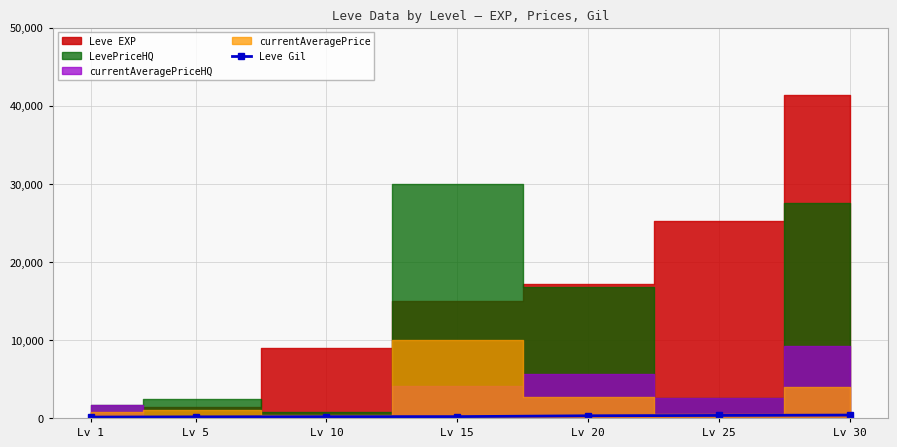

Reading left to right, extract all data points from this chart.

Lv 1=113	Lv 5=140	Lv 10=168	Lv 15=172	Lv 20=281	Lv 25=326	Lv 30=372